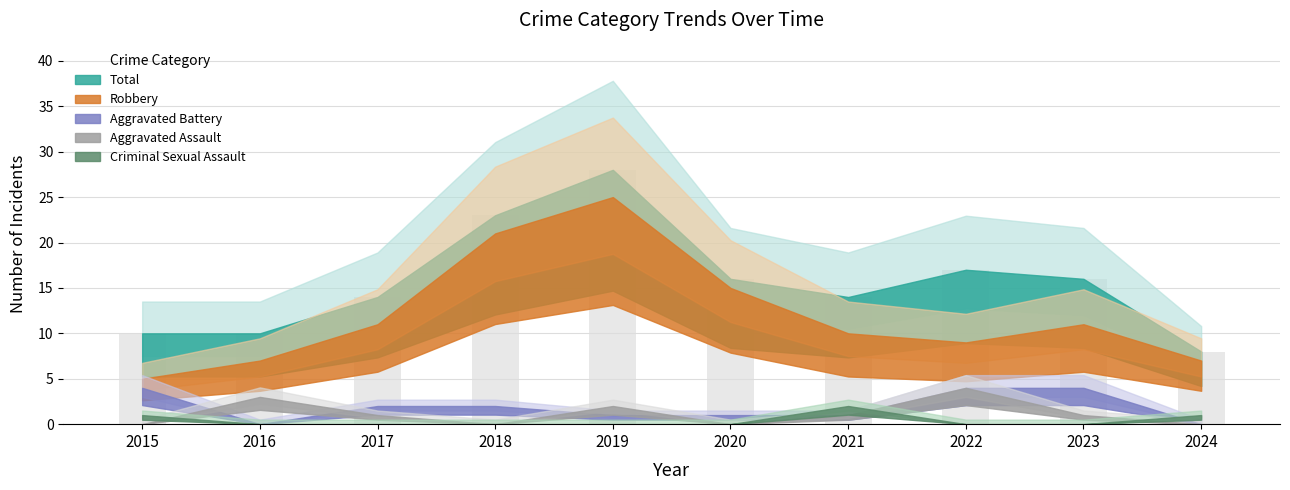

What is the ratio of the value at 2023 to the value at 2017?

1.1